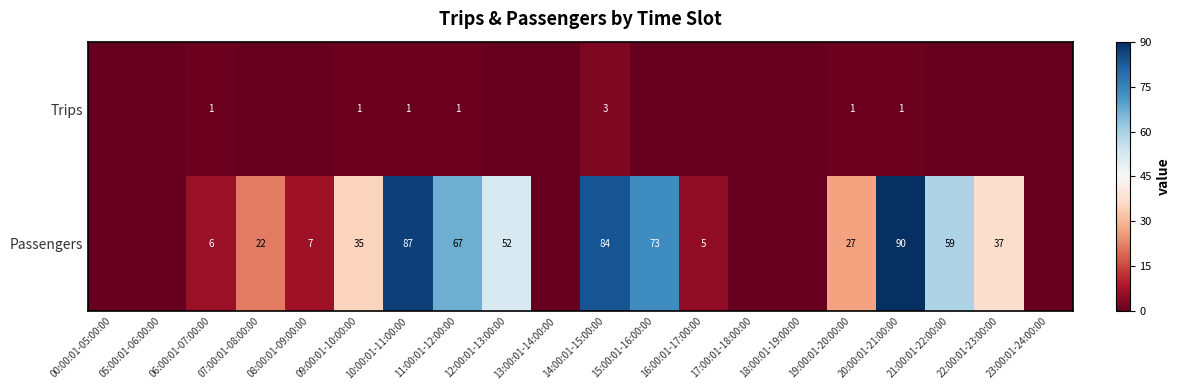

What is the spread (max minus min) of values at 10:00:01-11:00:00?

86